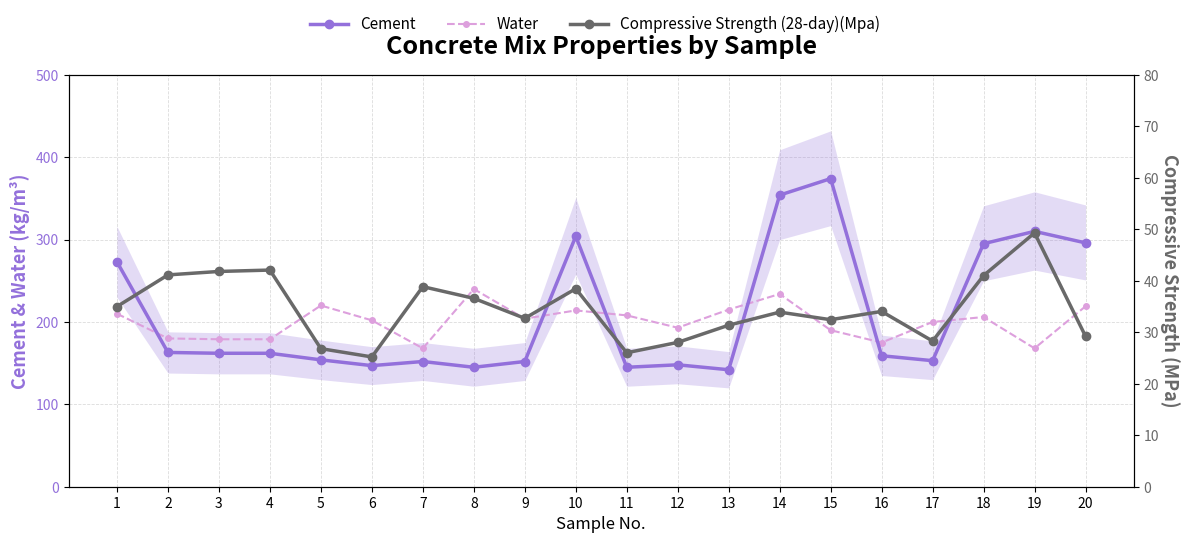

Reading left to right, extract all data points from this chart.

Cement: 273.0	163.0	162.0	162.0	154.0	147.0	152.0	145.0	152.0	304.0	145.0	148.0	142.0	354.0	374.0	159.0	153.0	295.0	310.0	296.0
Water: 210.0	180.0	179.0	179.0	220.0	202.0	168.0	240.0	204.0	214.0	208.0	193.0	215.0	234.0	190.0	175.0	200.0	206.0	168.0	219.0
Compressive Strength (28-day)(Mpa): 35.0	41.1	41.8	42.1	26.8	25.2	38.9	36.6	32.7	38.5	26.0	28.0	31.4	33.9	32.4	34.0	28.3	41.0	49.3	29.2